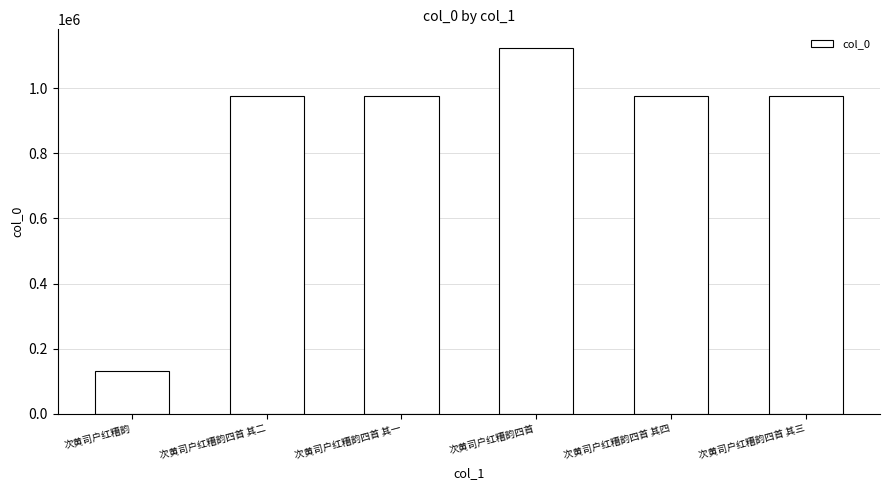

Read the value at 次黄司户红糟韵四首 其一, to the nearest 10.

975730